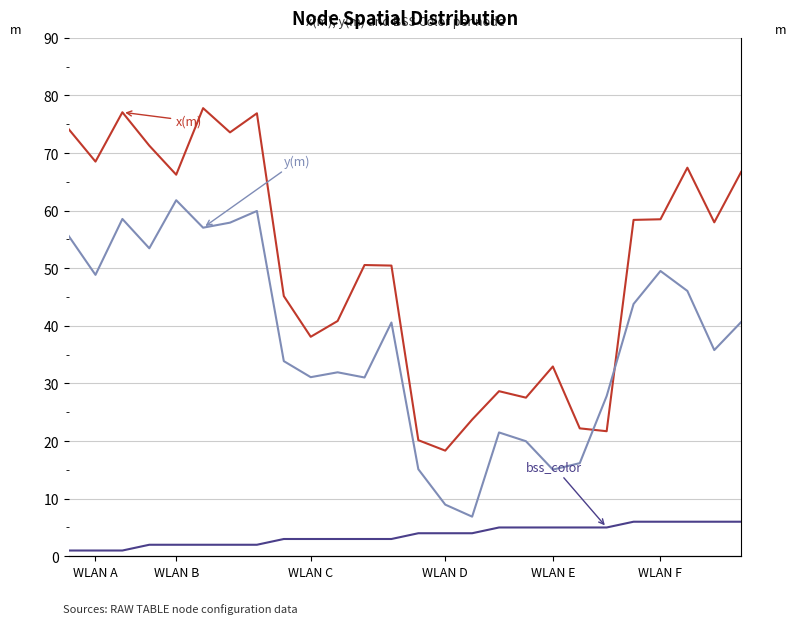

Which series has the largest total across all categories?

x(m)